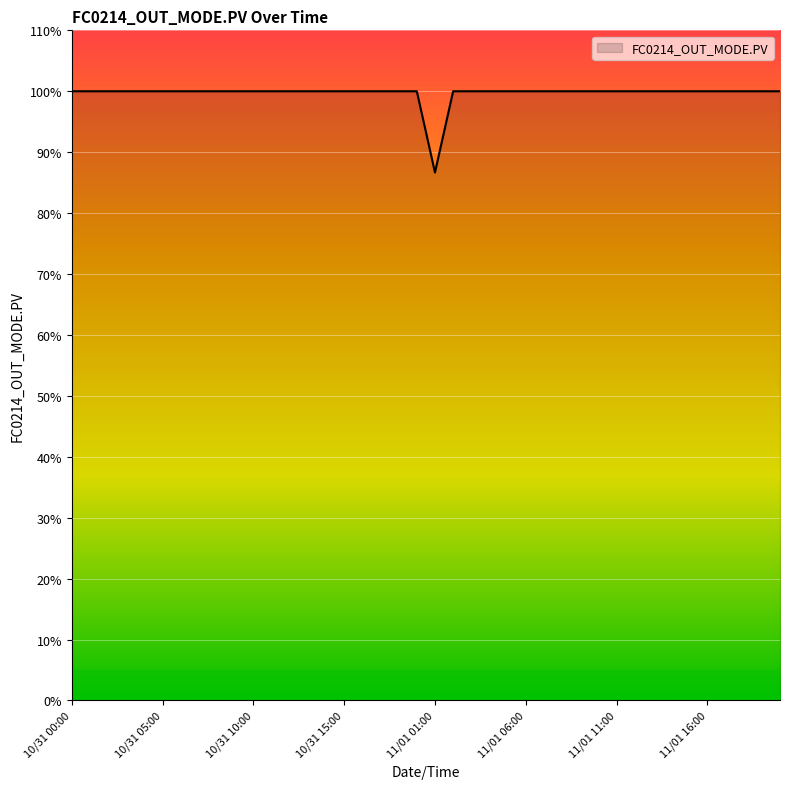

Reading left to right, list all the values displayed in this chart.

10/31 00:00=1.0	10/31 01:00=1.0	10/31 02:00=1.0	10/31 03:00=1.0	10/31 04:00=1.0	10/31 05:00=1.0	10/31 06:00=1.0	10/31 07:00=1.0	10/31 08:00=1.0	10/31 09:00=1.0	10/31 10:00=1.0	10/31 11:00=1.0	10/31 12:00=1.0	10/31 13:00=1.0	10/31 14:00=1.0	10/31 15:00=1.0	10/31 16:00=1.0	10/31 17:00=1.0	10/31 18:00=1.0	10/31 19:00=1.0	11/01 01:00=0.9	11/01 02:00=1.0	11/01 03:00=1.0	11/01 04:00=1.0	11/01 05:00=1.0	11/01 06:00=1.0	11/01 07:00=1.0	11/01 08:00=1.0	11/01 09:00=1.0	11/01 10:00=1.0	11/01 11:00=1.0	11/01 12:00=1.0	11/01 13:00=1.0	11/01 14:00=1.0	11/01 15:00=1.0	11/01 16:00=1.0	11/01 17:00=1.0	11/01 18:00=1.0	11/01 19:00=1.0	11/01 20:00=1.0